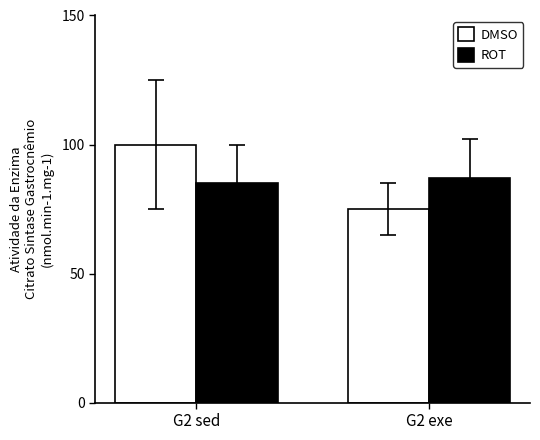

Where is DMSO nearest to the value 87?

G2 exe